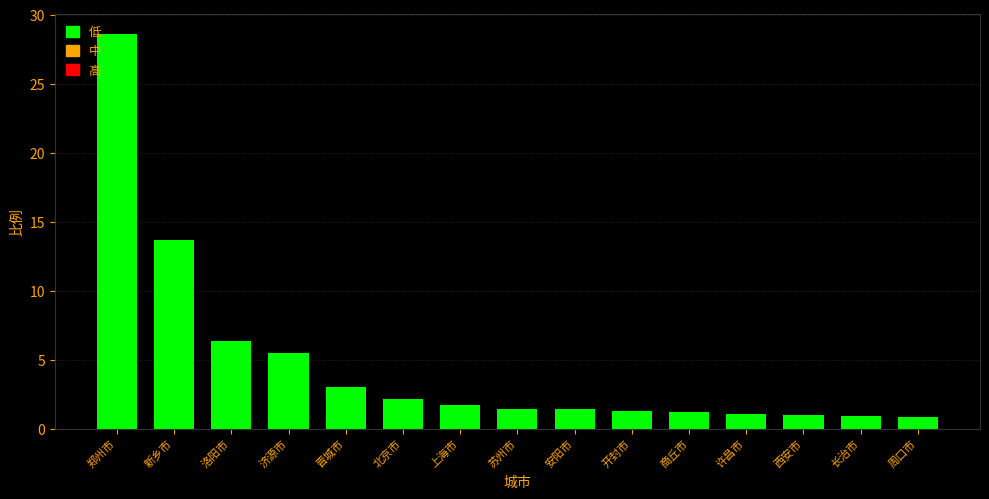

How many data points does each series have?

15